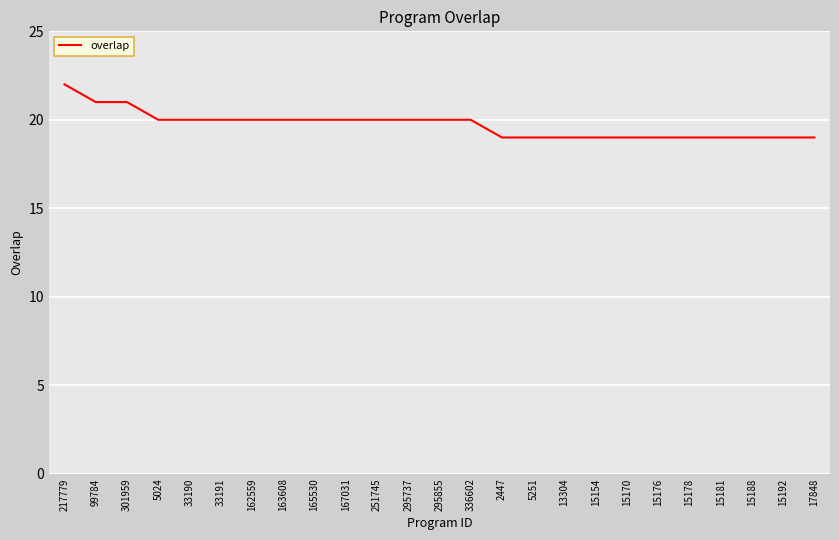

What position from the left is 33190?

5